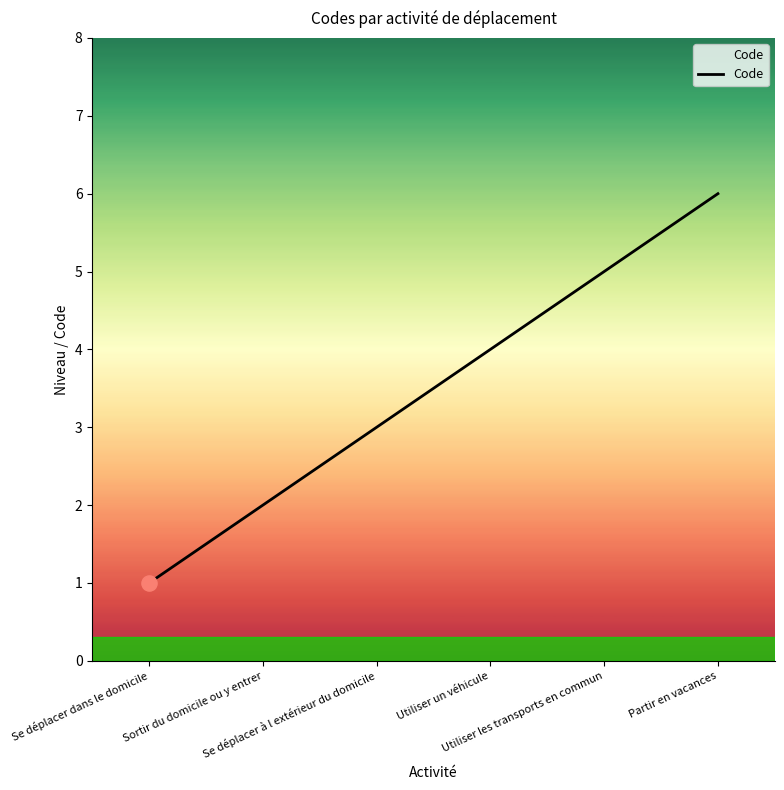

What is the ratio of the value at Utiliser un véhicule to the value at Partir en vacances?

0.7